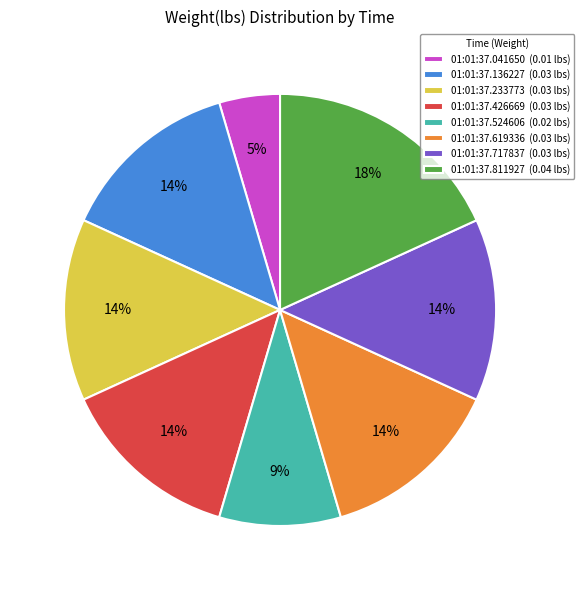

Is it true that 01:01:37.233773 (0.03 lbs) is 14% of the pie?

True